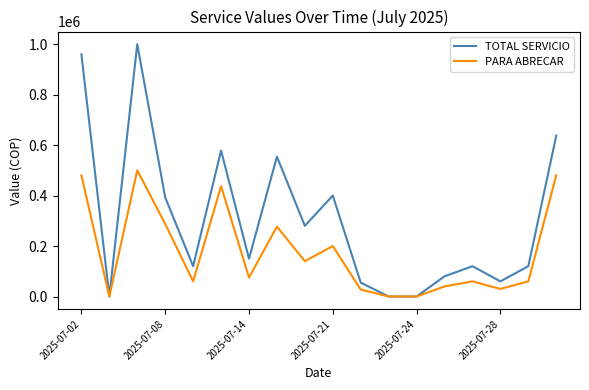

Which series has the widest spread of values?

TOTAL SERVICIO